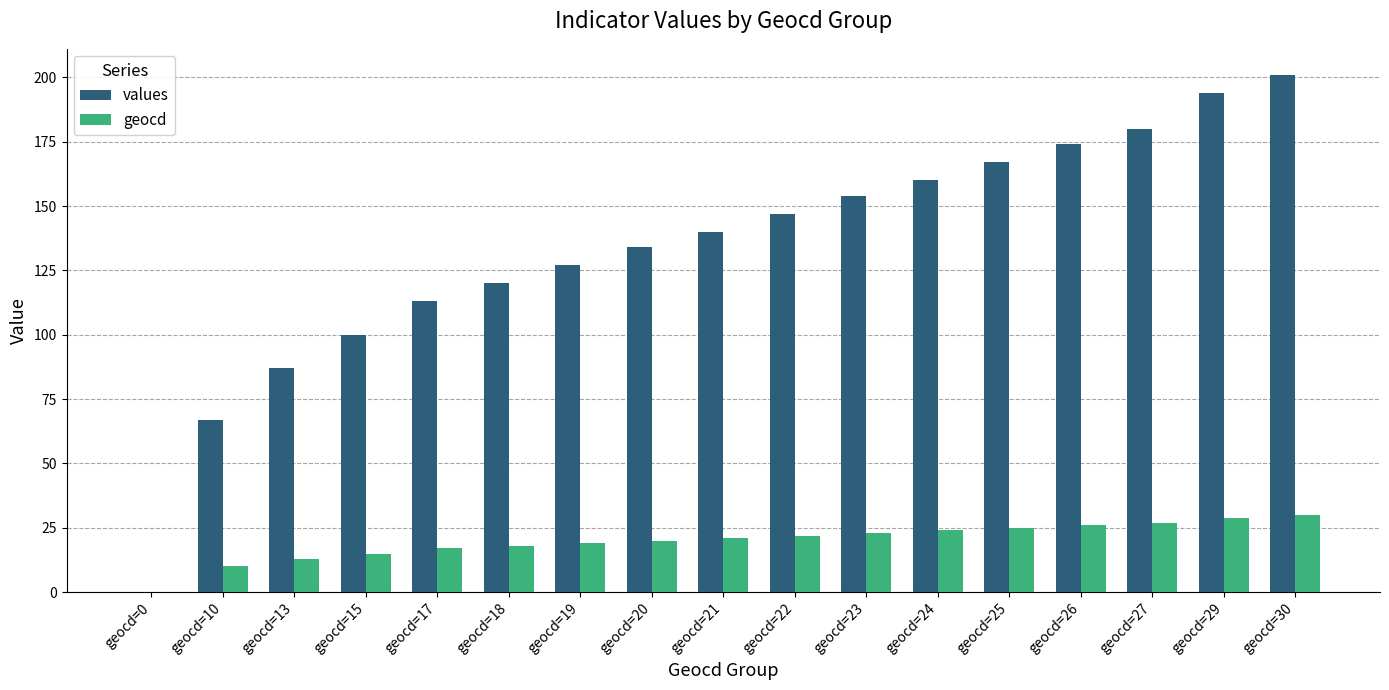

The value of geocd at geocd=17 is 17. True or false?

True